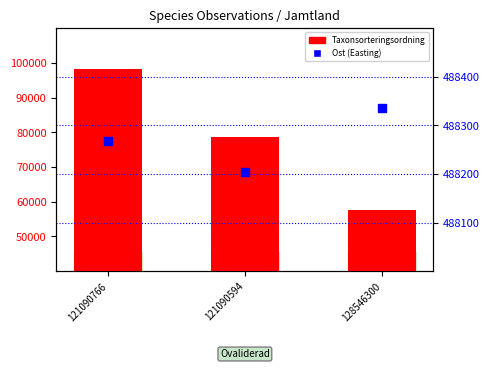

What is the average value of the Ost (Easting) series?

488269